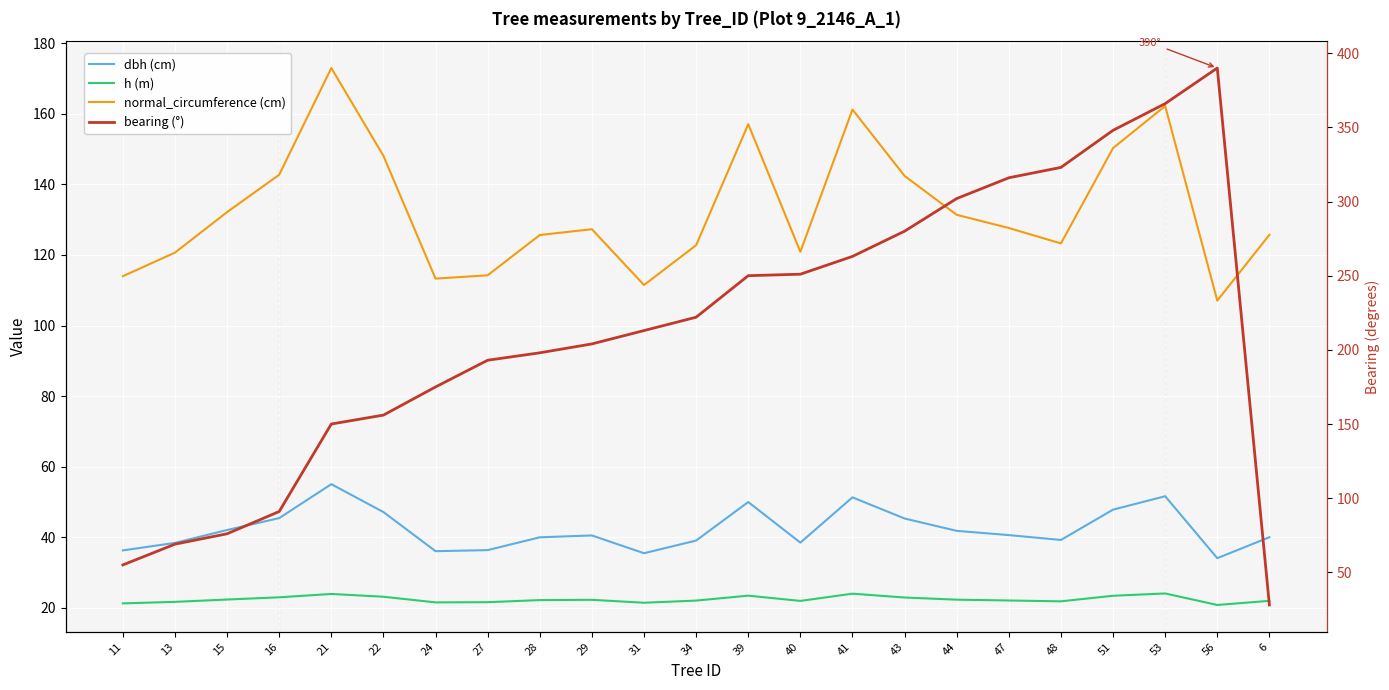

Is it true that normal_circumference (cm) equals 122.8 at 34?

True